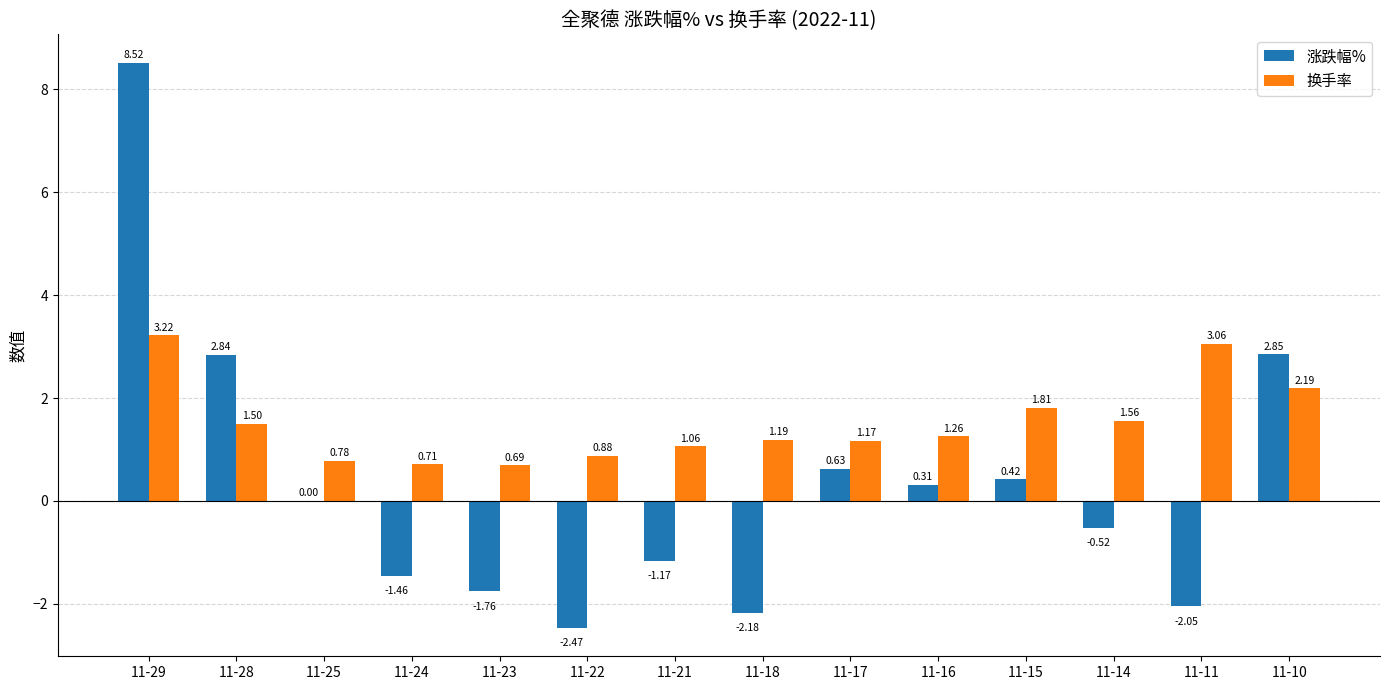

What is the sum of all 换手率 values?

21.1